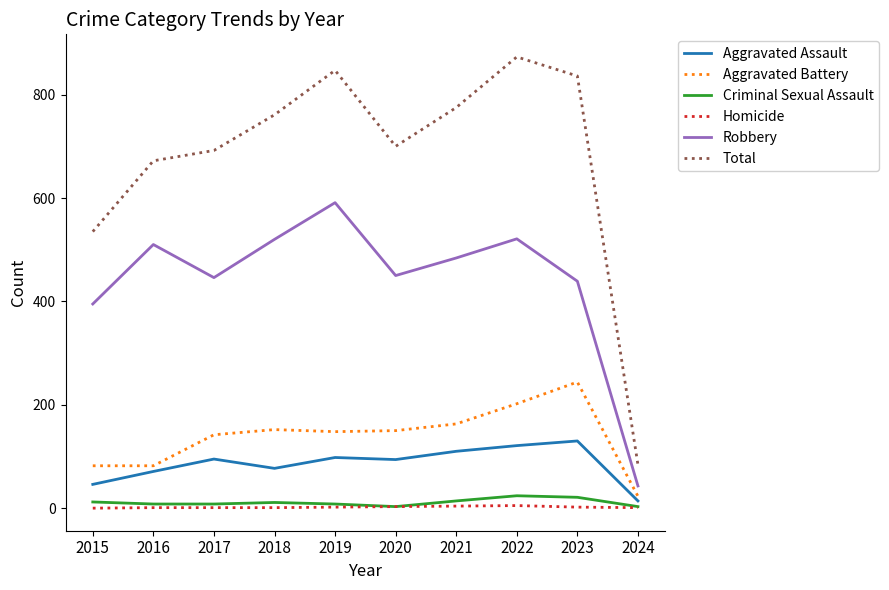

Which series has the largest range (max minus min)?

Total